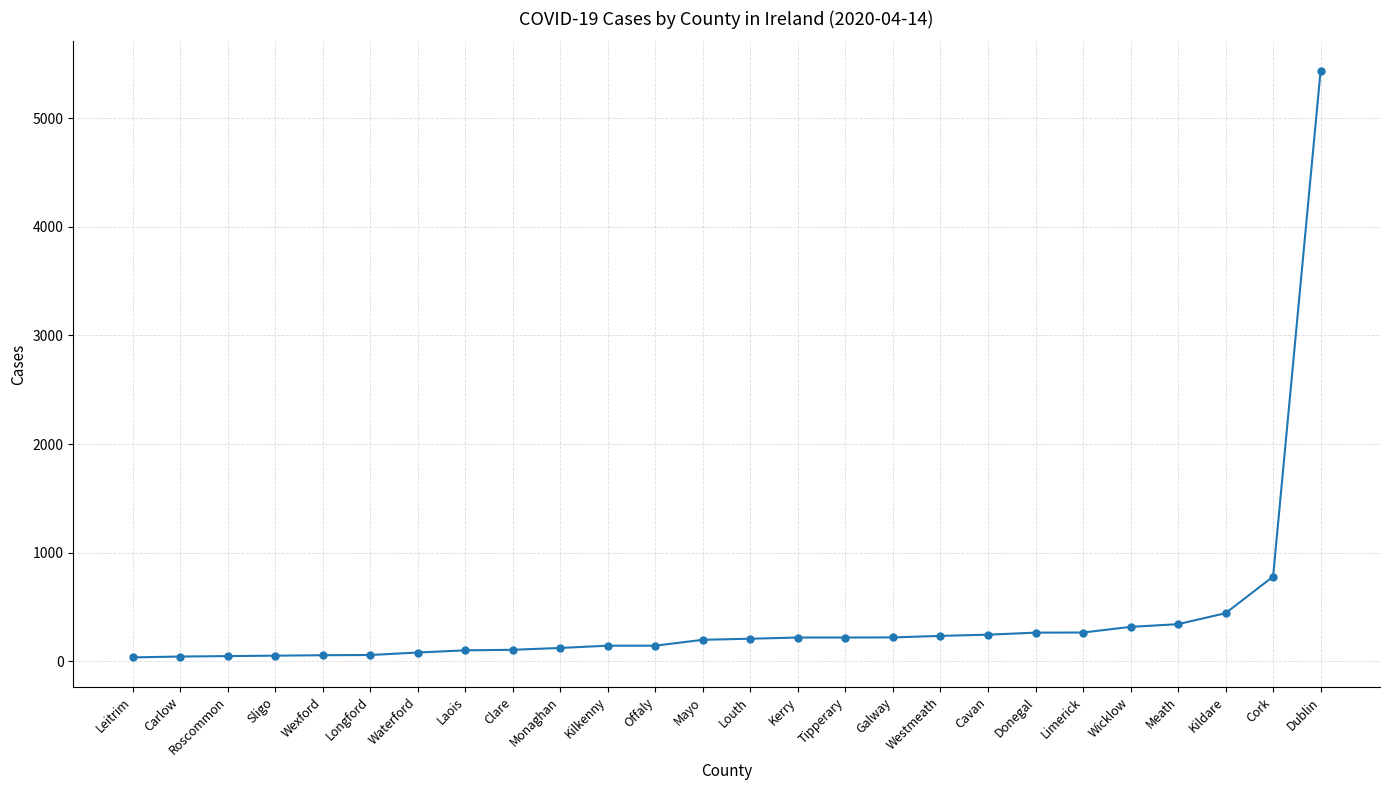

Which category has the highest value across all series?

Dublin